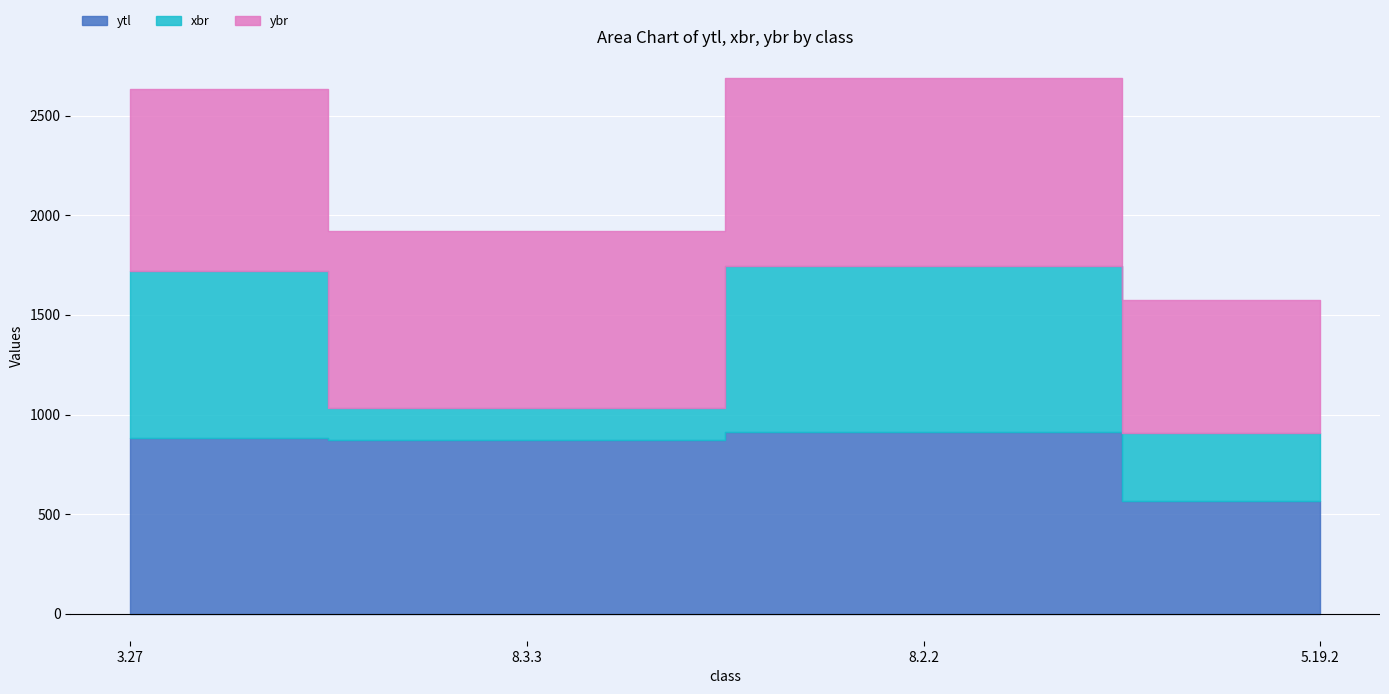

What is the average value of the xbr series?

544